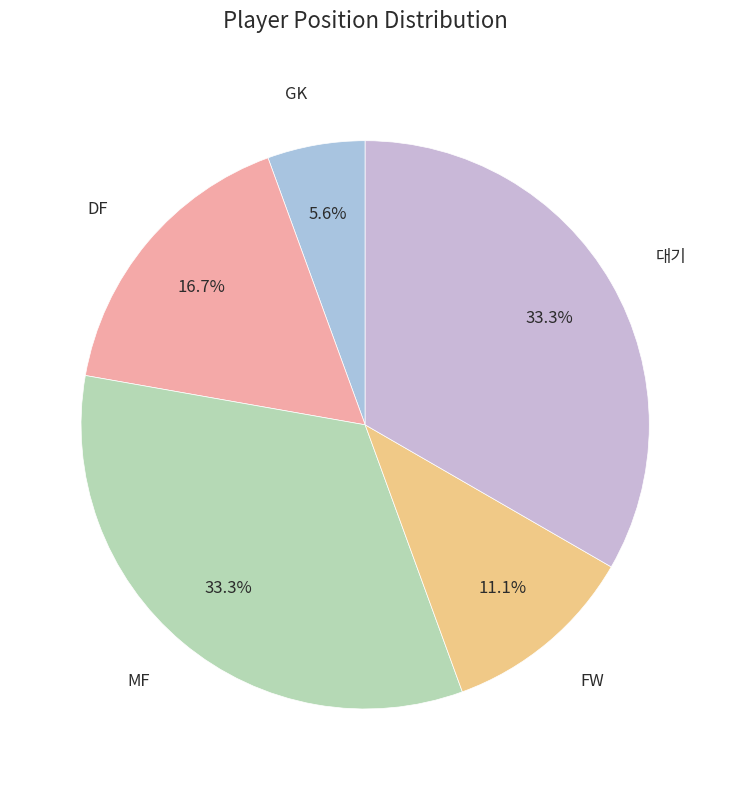

Count the number of slices in the pie.

5